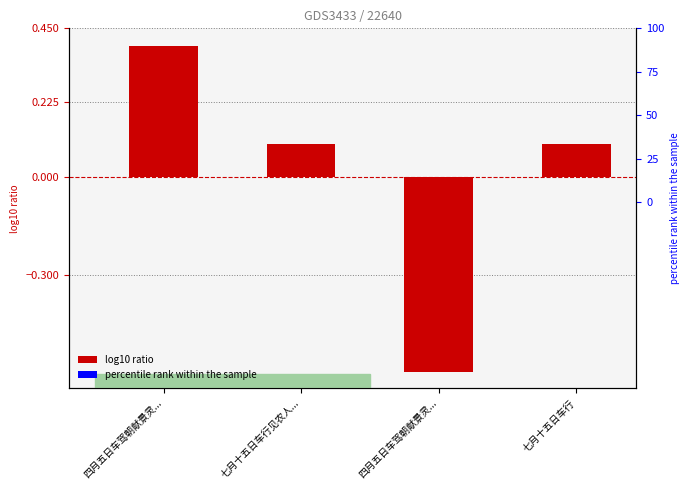

Reading left to right, what are all the values shown in this chart?

0.4	0.1	-0.6	0.1